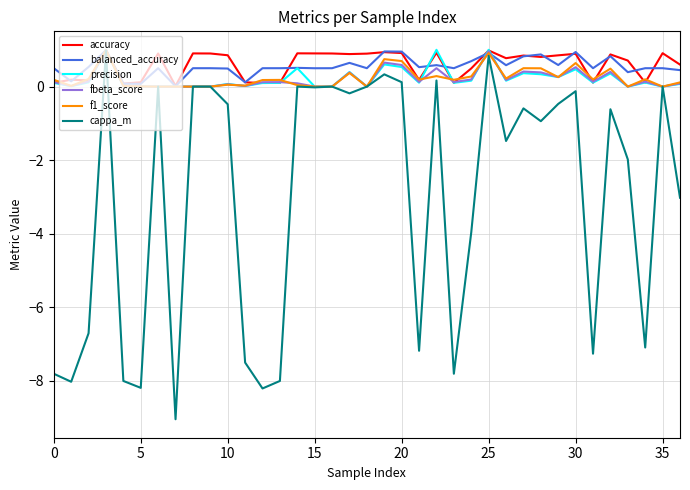

How many lines are shown in the chart?

6